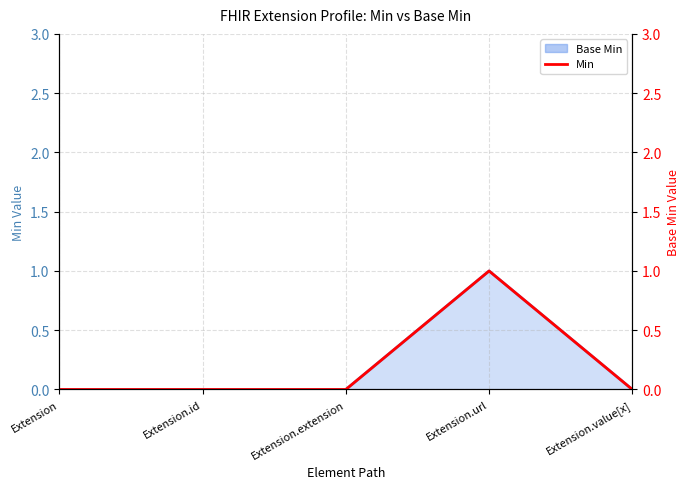

How many values are above zero?

1